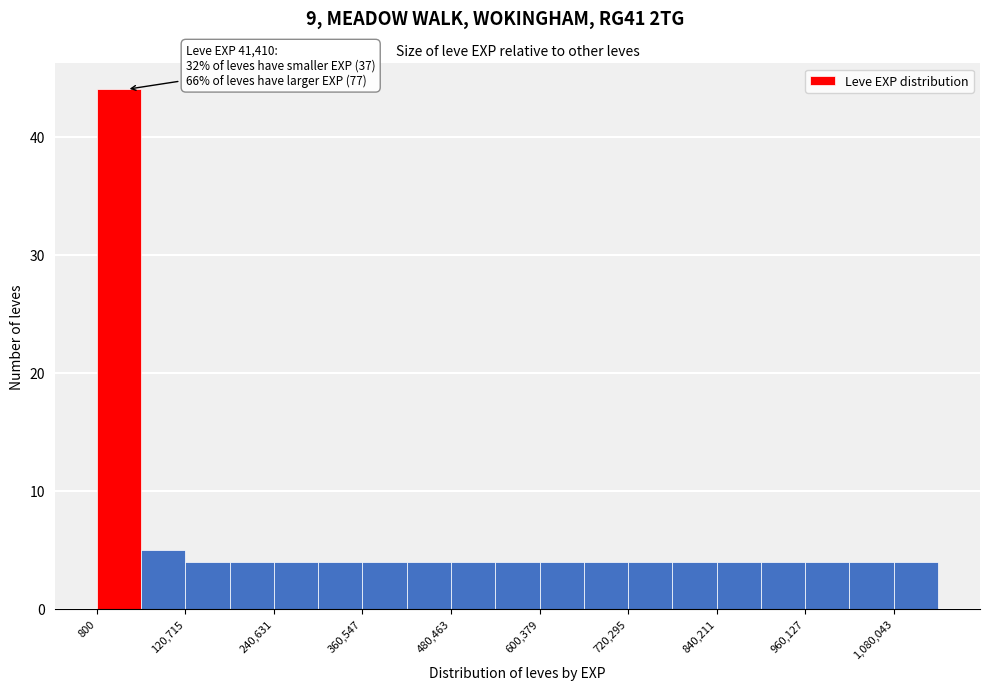

Around what value on the x-axis is the tallest bar? Give the approximate position of its centre, as read against the axis.

40000